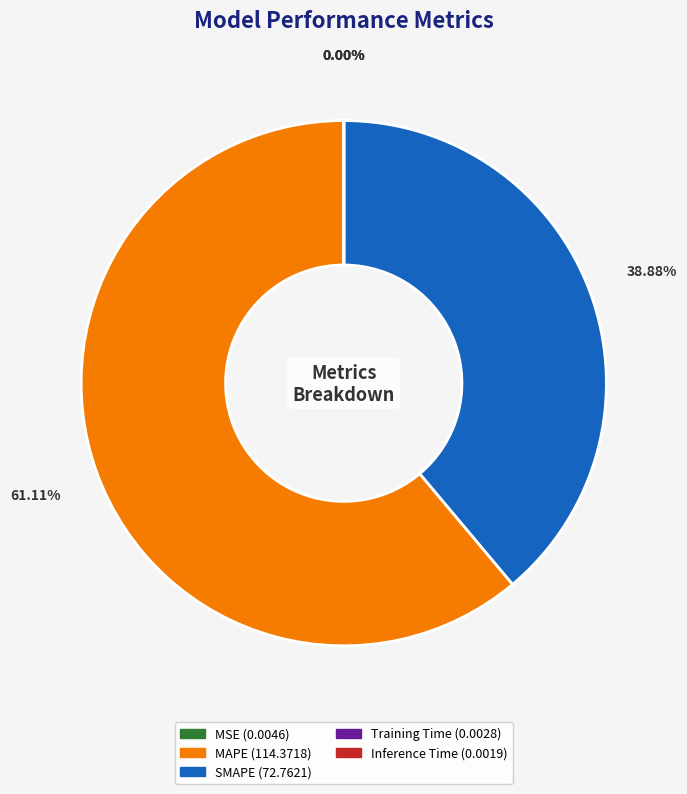

Which slice is the largest?

MAPE